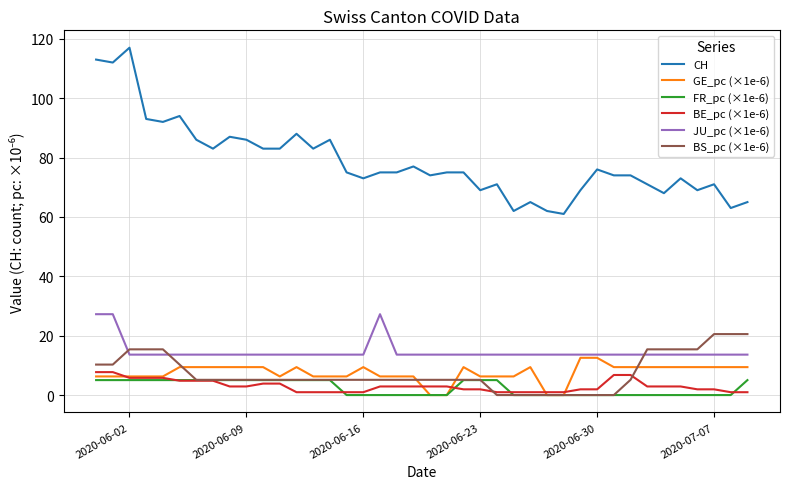

What is the maximum value for BS_pc (×1e-6)?

20.5